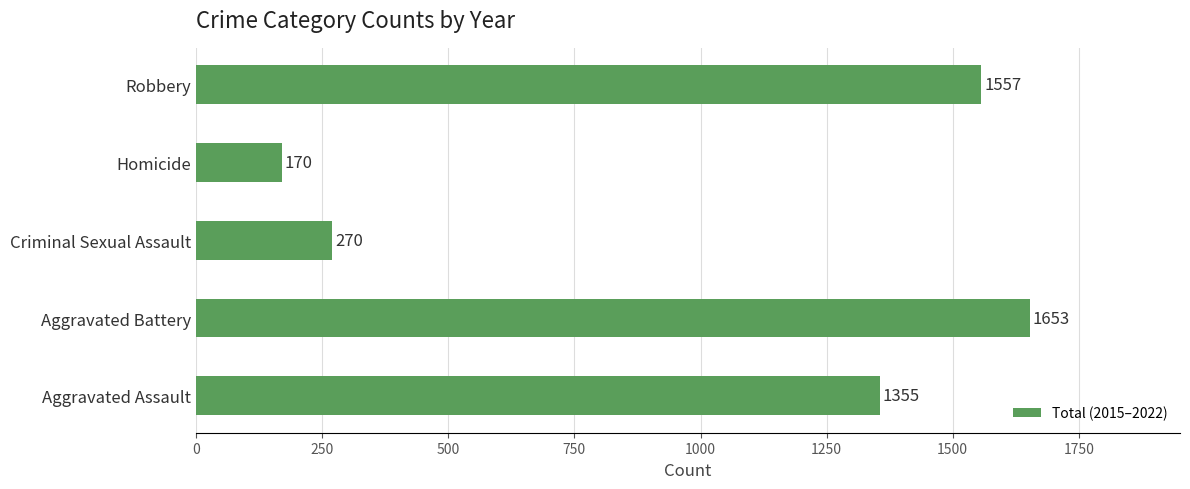

At which category does the chart reach its minimum across all series?

Homicide